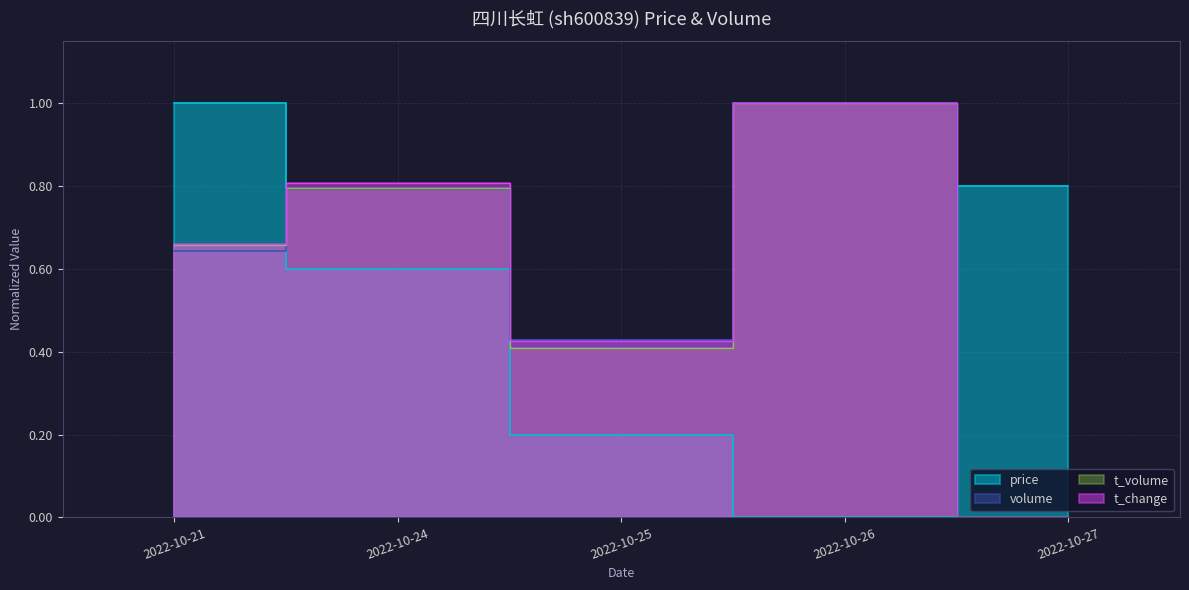

What is the spread (max minus min) of values at 2022-10-27?

0.8